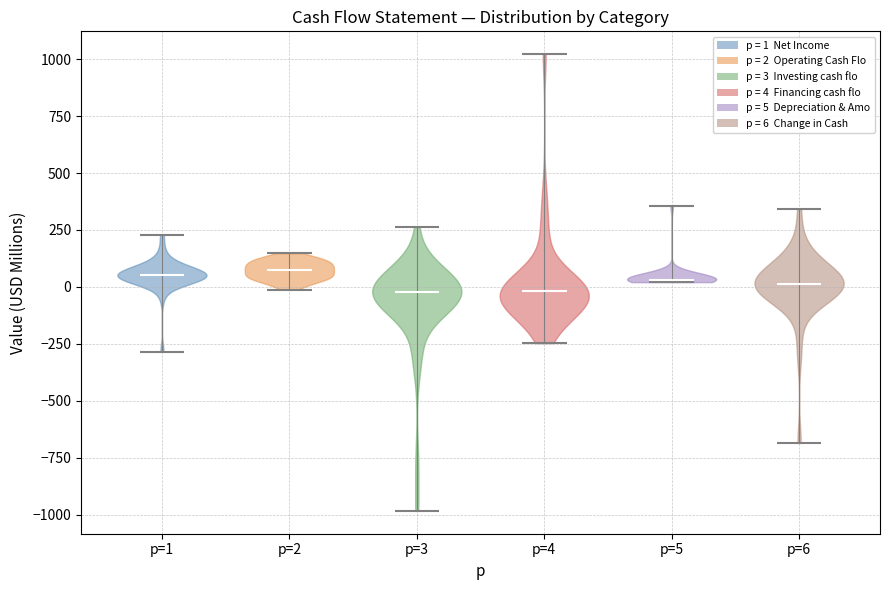

Reading left to right, read every violin against the y-axis: where its median line is, and the lowest and highest points it reaches. The values are not printed on the chart, so give them approximately, as read against the axis.

p=1: median line 50, lowest point -300, highest point 250
p=2: median line 50, lowest point 0, highest point 150
p=3: median line 0, lowest point -1000, highest point 250
p=4: median line 0, lowest point -250, highest point 1000
p=5: median line 50, lowest point 0, highest point 350
p=6: median line 0, lowest point -700, highest point 350